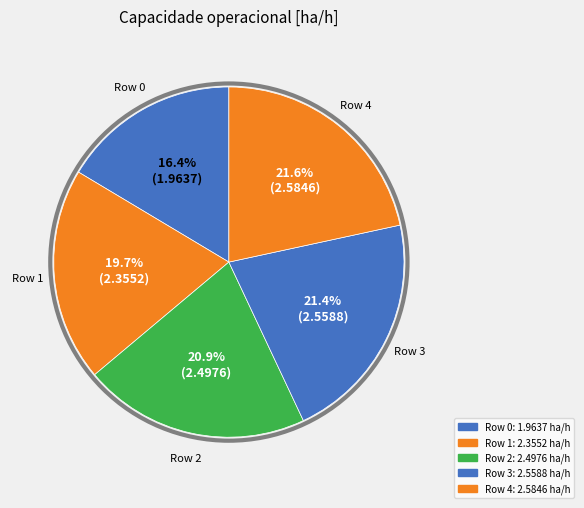

Count the number of slices in the pie.

5